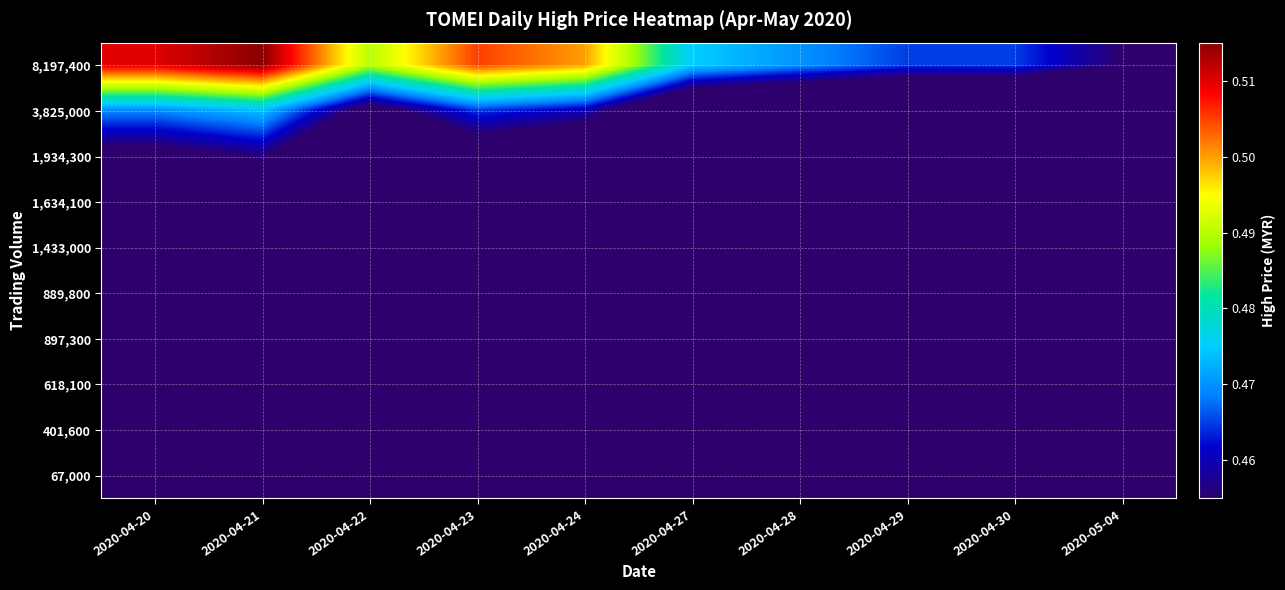

Reading left to right, transcribe all the data shown in this chart.

8,197,400: 2020-04-20=0.5	2020-04-21=0.5	2020-04-22=0.5	2020-04-23=0.5	2020-04-24=0.5	2020-04-27=0.5	2020-04-28=0.5	2020-04-29=0.5	2020-04-30=0.5	2020-05-04=0.5
3,825,000: 2020-04-20=0.5	2020-04-21=0.5	2020-04-22=0.5	2020-04-23=0.5	2020-04-24=0.5	2020-04-27=0.4	2020-04-28=0.4	2020-04-29=0.4	2020-04-30=0.4	2020-05-04=0.4
1,934,300: 2020-04-20=0.5	2020-04-21=0.5	2020-04-22=0.4	2020-04-23=0.4	2020-04-24=0.4	2020-04-27=0.4	2020-04-28=0.4	2020-04-29=0.4	2020-04-30=0.4	2020-05-04=0.4
1,634,100: 2020-04-20=0.4	2020-04-21=0.5	2020-04-22=0.4	2020-04-23=0.4	2020-04-24=0.4	2020-04-27=0.4	2020-04-28=0.4	2020-04-29=0.4	2020-04-30=0.4	2020-05-04=0.4
1,433,000: 2020-04-20=0.4	2020-04-21=0.5	2020-04-22=0.4	2020-04-23=0.4	2020-04-24=0.4	2020-04-27=0.4	2020-04-28=0.4	2020-04-29=0.4	2020-04-30=0.4	2020-05-04=0.4
889,800: 2020-04-20=0.4	2020-04-21=0.4	2020-04-22=0.4	2020-04-23=0.4	2020-04-24=0.4	2020-04-27=0.4	2020-04-28=0.4	2020-04-29=0.4	2020-04-30=0.4	2020-05-04=0.4
897,300: 2020-04-20=0.4	2020-04-21=0.4	2020-04-22=0.4	2020-04-23=0.4	2020-04-24=0.4	2020-04-27=0.4	2020-04-28=0.4	2020-04-29=0.4	2020-04-30=0.4	2020-05-04=0.4
618,100: 2020-04-20=0.4	2020-04-21=0.4	2020-04-22=0.4	2020-04-23=0.4	2020-04-24=0.4	2020-04-27=0.4	2020-04-28=0.4	2020-04-29=0.4	2020-04-30=0.4	2020-05-04=0.4
401,600: 2020-04-20=0.4	2020-04-21=0.4	2020-04-22=0.4	2020-04-23=0.4	2020-04-24=0.4	2020-04-27=0.4	2020-04-28=0.4	2020-04-29=0.4	2020-04-30=0.4	2020-05-04=0.4
67,000: 2020-04-20=0.4	2020-04-21=0.4	2020-04-22=0.4	2020-04-23=0.4	2020-04-24=0.4	2020-04-27=0.4	2020-04-28=0.4	2020-04-29=0.4	2020-04-30=0.4	2020-05-04=0.4